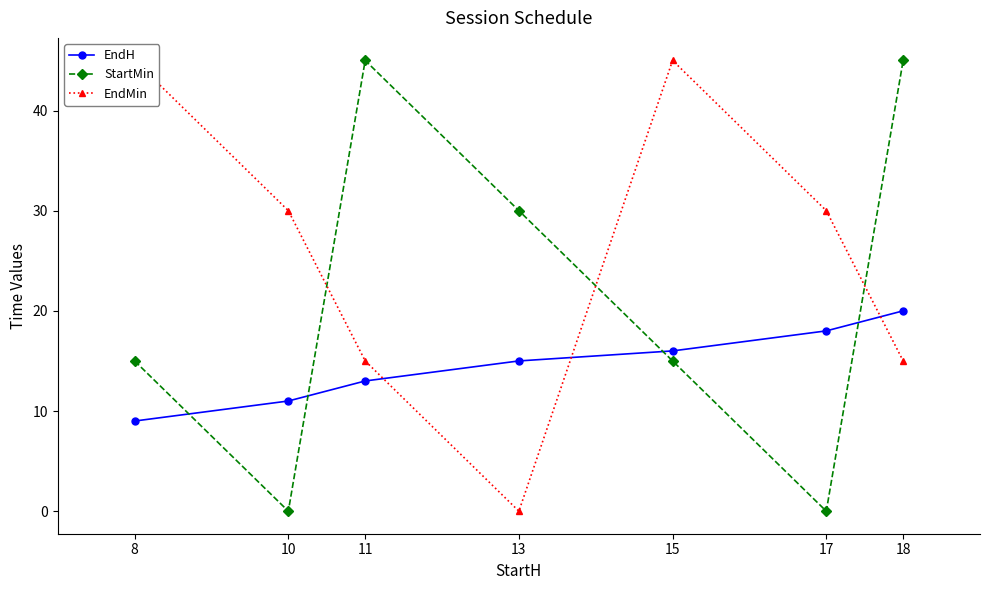

True or false: EndMin has more than 2 interior local peaks.

False